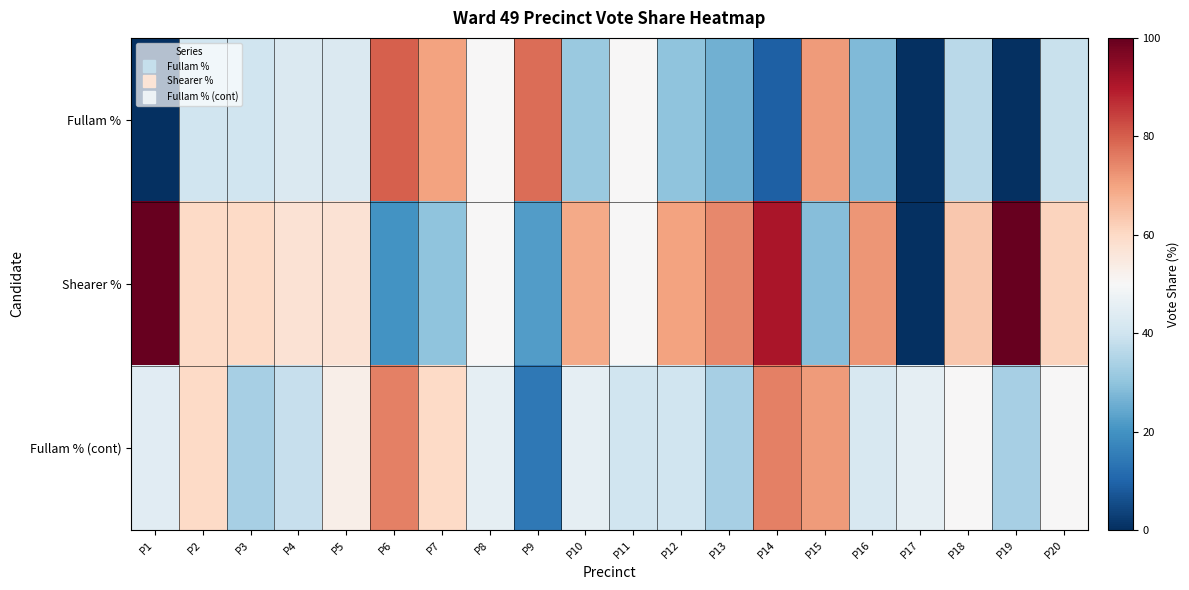

At which category is the sum across all series the highest?

P6